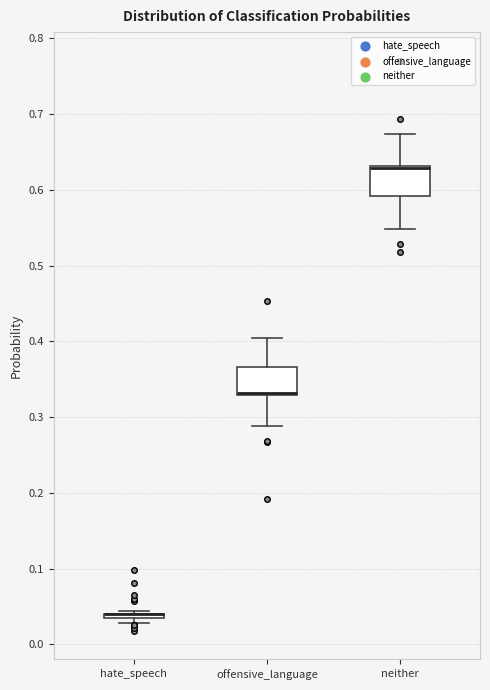

Reading left to right, read every box against the y-axis: the position of its median line, the range the box covers, and the ends of its whiskers. The values are not printed on the chart, so give them approximately, as read against the axis.

hate_speech: box collapsed to a line at 0.04, whiskers 0.03 to 0.04
offensive_language: median 0.33 (drawn on the box's lower edge), box 0.33 to 0.37, whiskers 0.29 to 0.40
neither: median 0.63 (drawn on the box's upper edge), box 0.59 to 0.63, whiskers 0.55 to 0.67